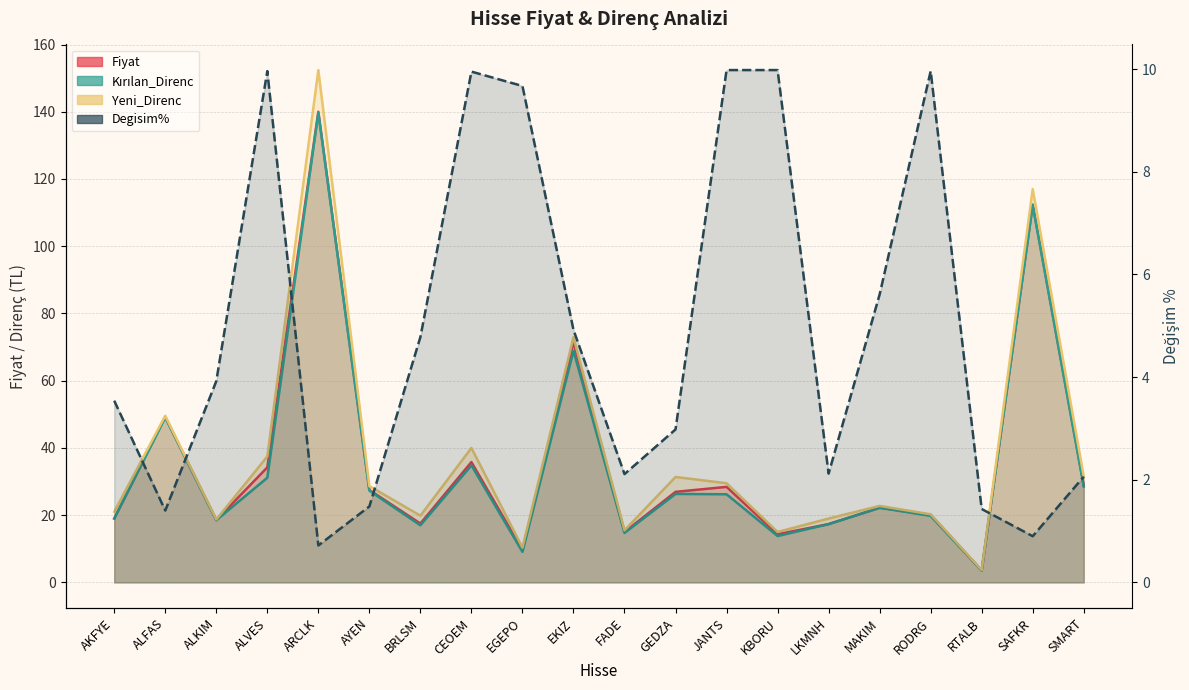

At RODRG, list the series in order from largest to smallest.

Yeni_Direnc, Fiyat, Kırılan_Direnc, Degisim%